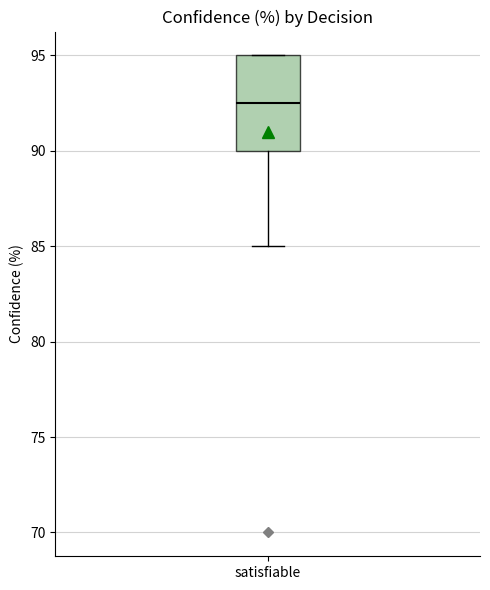

Where is the lower edge of the box for satisfiable on the y-axis? The values are not printed on the chart, so give them approximately, as read against the axis.

90.0